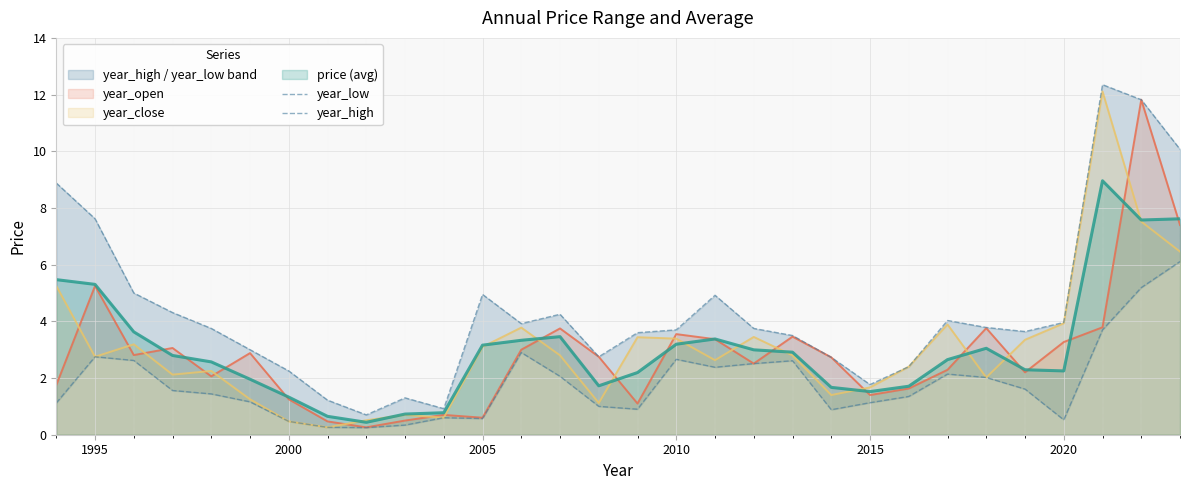

What value does the year_close series have at 1995?

2.8